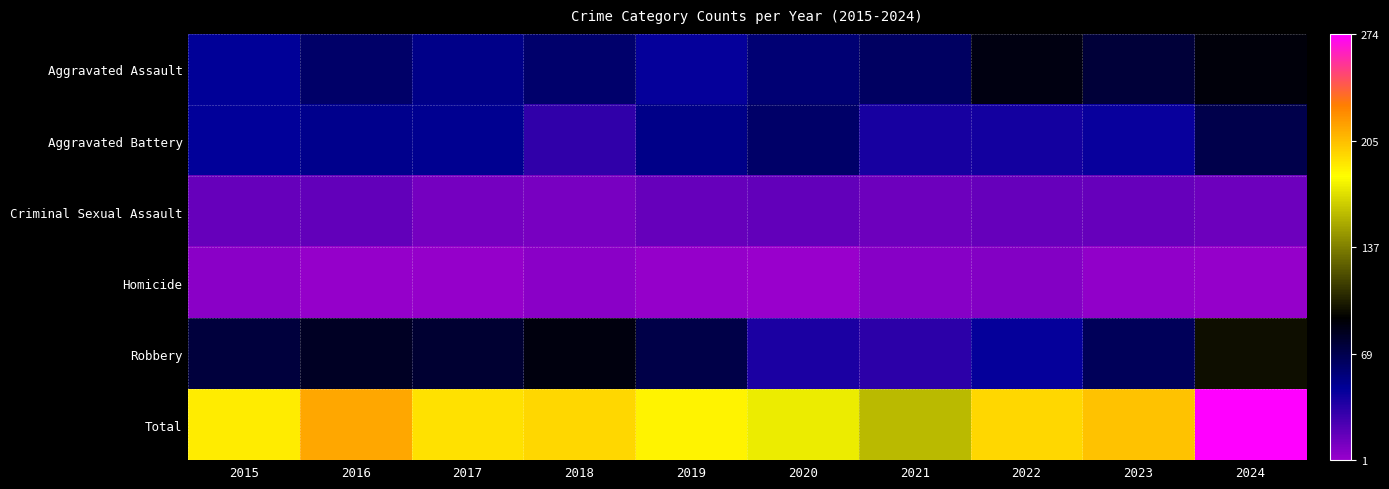

How many distinct data groups are displayed?

6